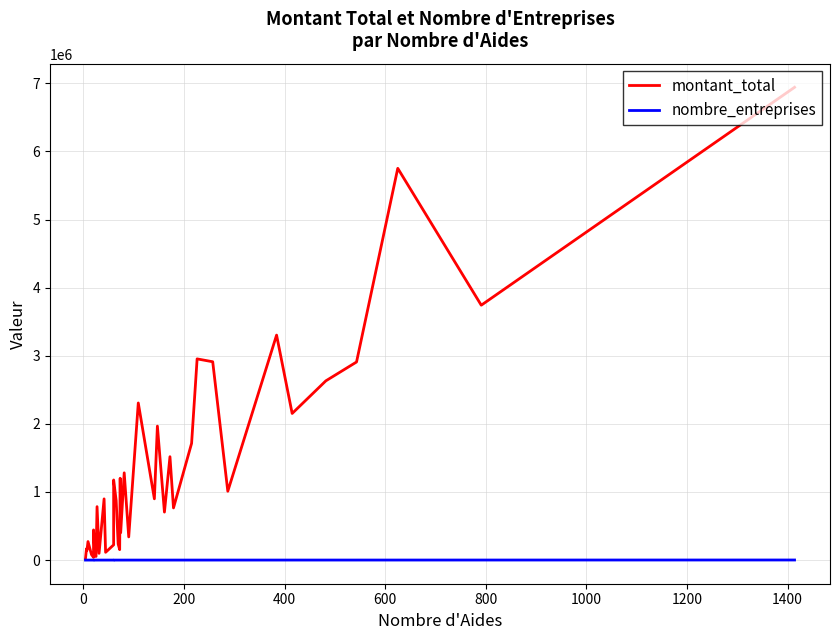

Does the chart display data point markers on the line(s)?

No